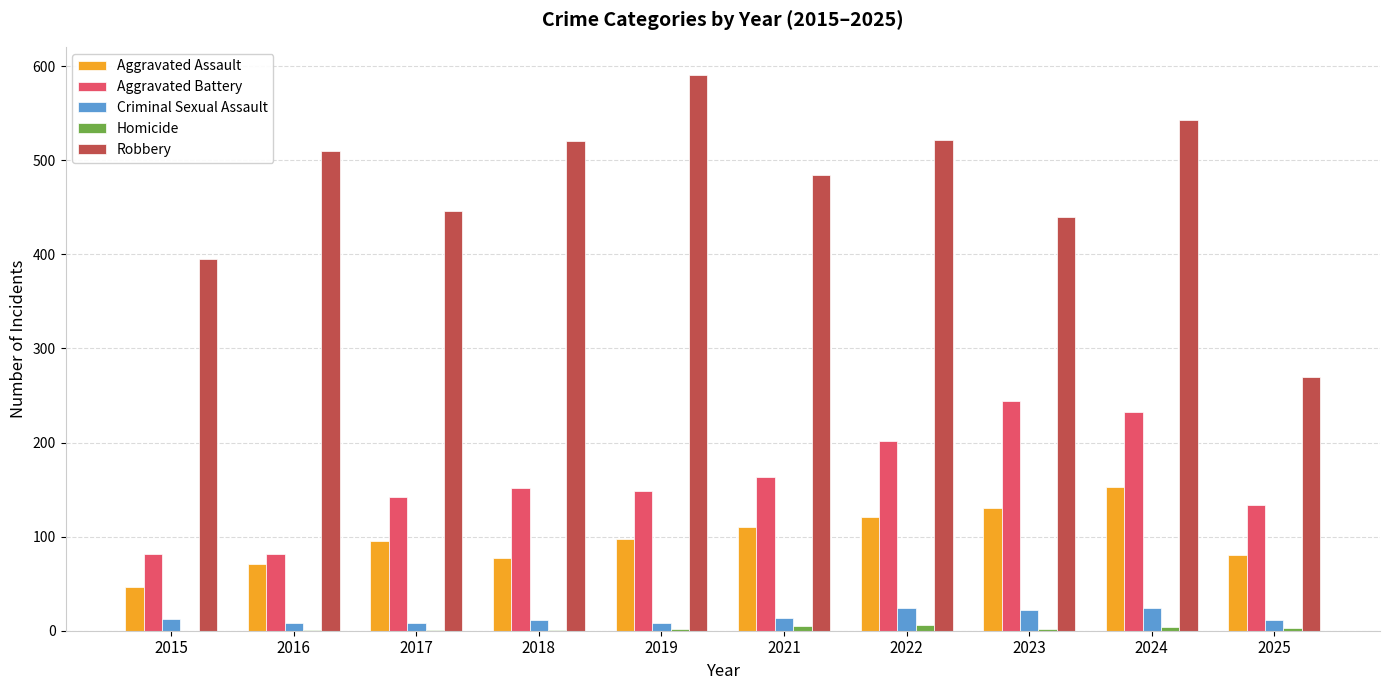

What is the sum of all Criminal Sexual Assault values?

142